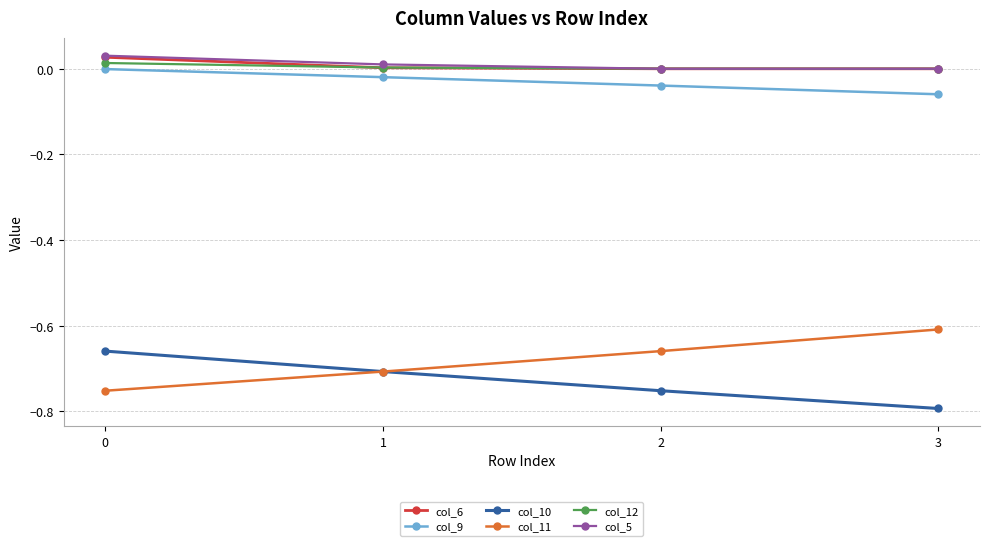

What is the difference between the maximum and minimum values in the col_11 series?

0.1